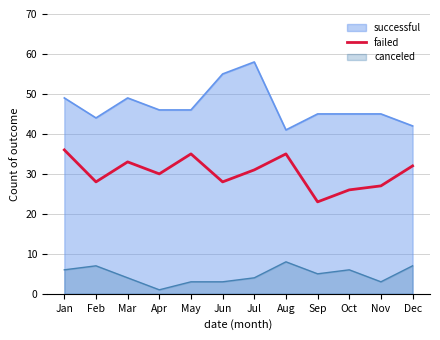

How many values exceed 31?

5